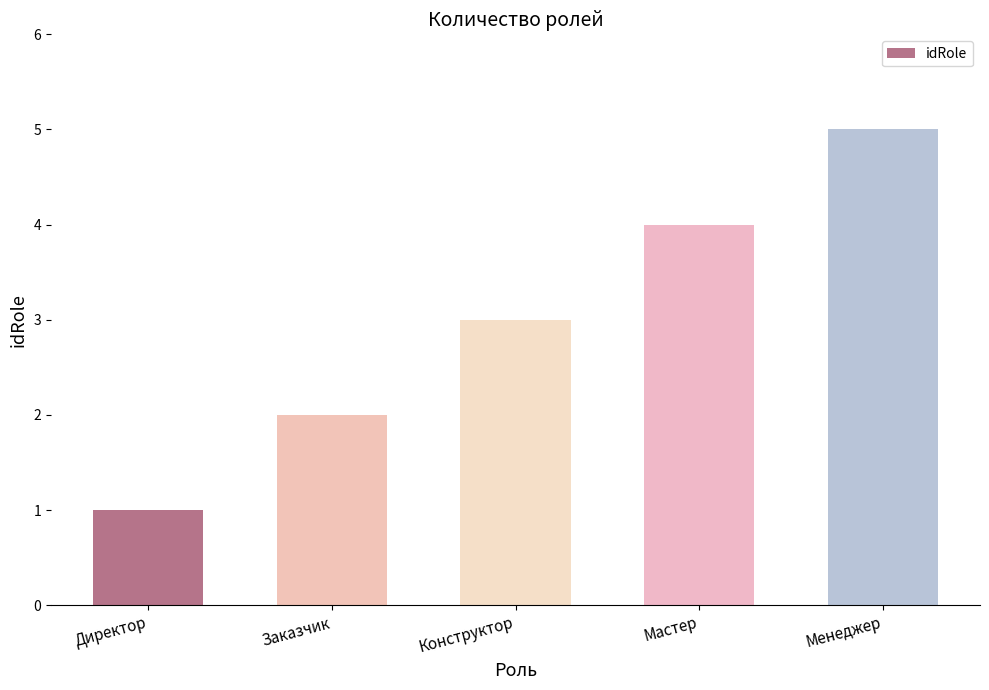

The chart shows a value of 3 at Заказчик. True or false?

False